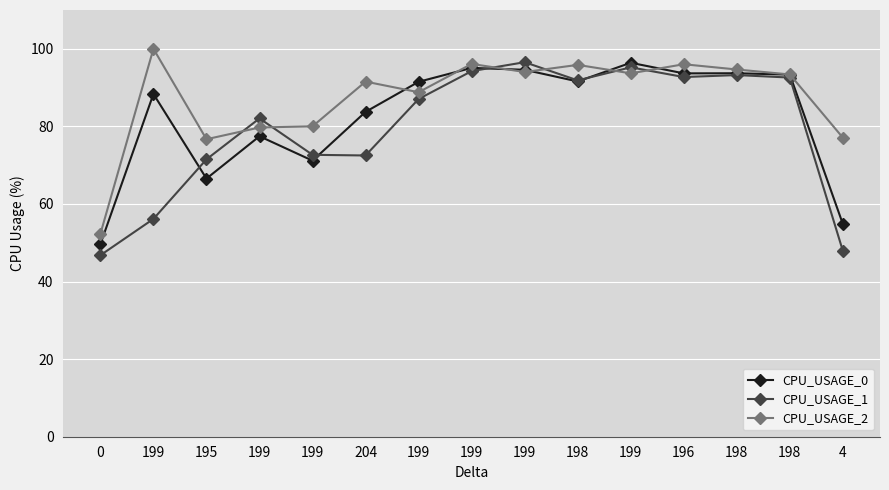

Reading left to right, list all the values displayed in this chart.

CPU_USAGE_0: 49.6	88.4	66.5	77.5	71.2	83.7	91.5	95.1	94.6	91.6	96.4	93.7	93.7	93.3	54.8
CPU_USAGE_1: 46.8	56.1	71.5	82.1	72.7	72.5	87.1	94.2	96.5	91.9	95.2	92.7	93.2	92.6	47.9
CPU_USAGE_2: 52.3	100.0	76.7	79.7	80.0	91.5	88.8	96.1	94.0	95.9	93.7	96.0	94.7	93.4	77.1